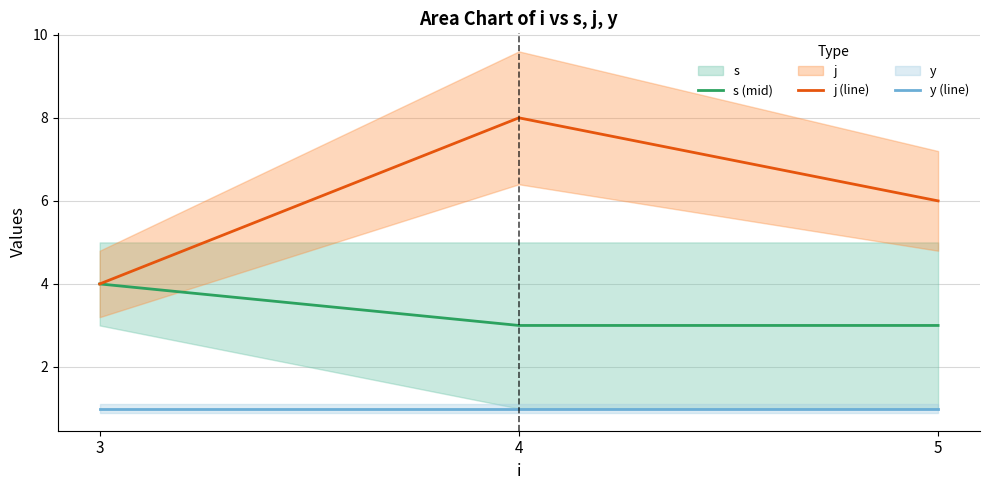

At 3, list the series in order from smallest to largest.

y (line), s (mid), j (line)